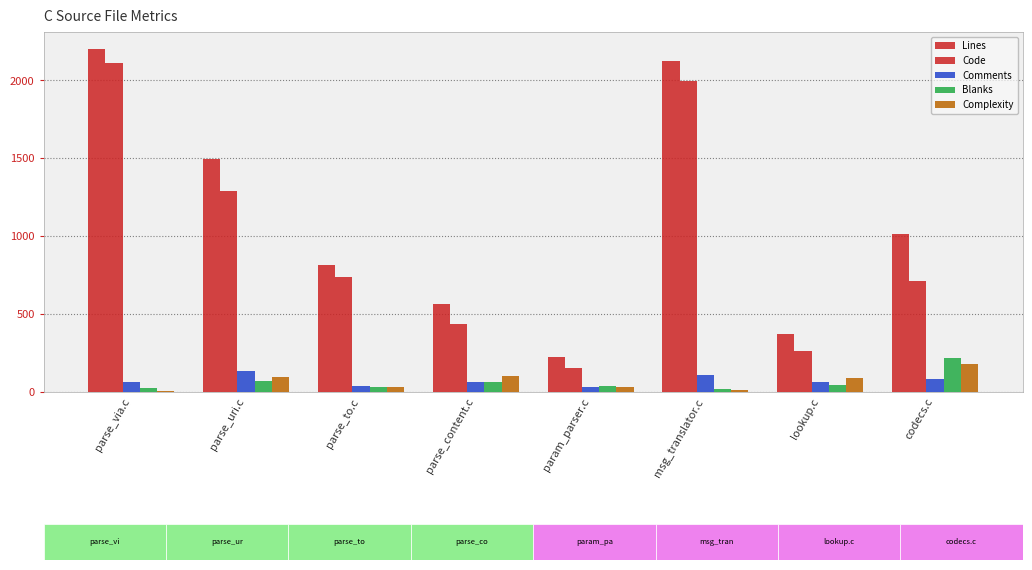

What is the total value across all series at param_parser.c?

483